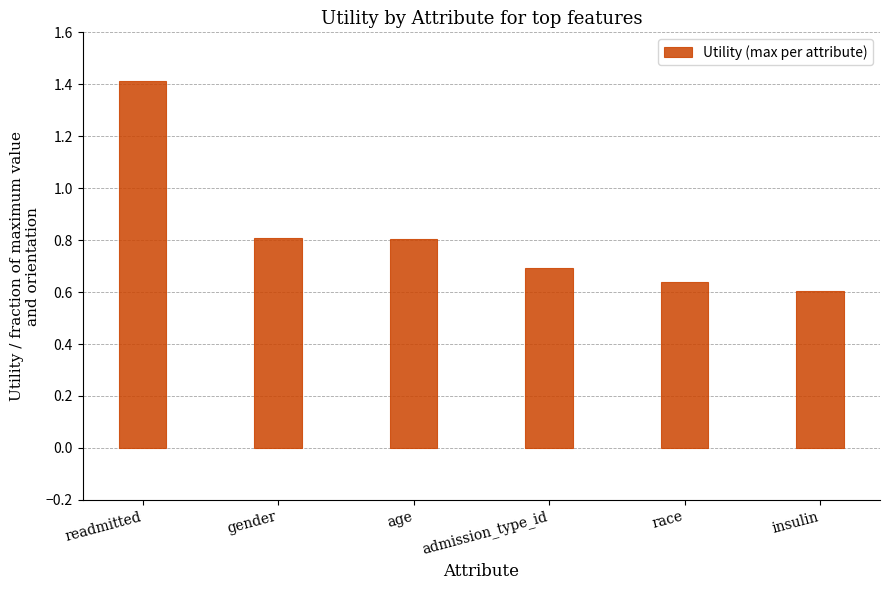

What is the difference between the maximum and minimum values?

0.8